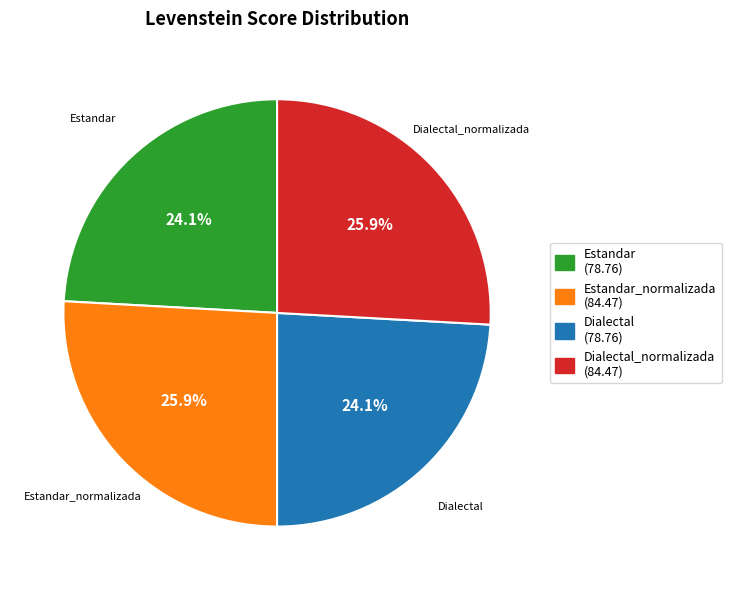

Is Estandar (78.76) the majority of the pie?

No